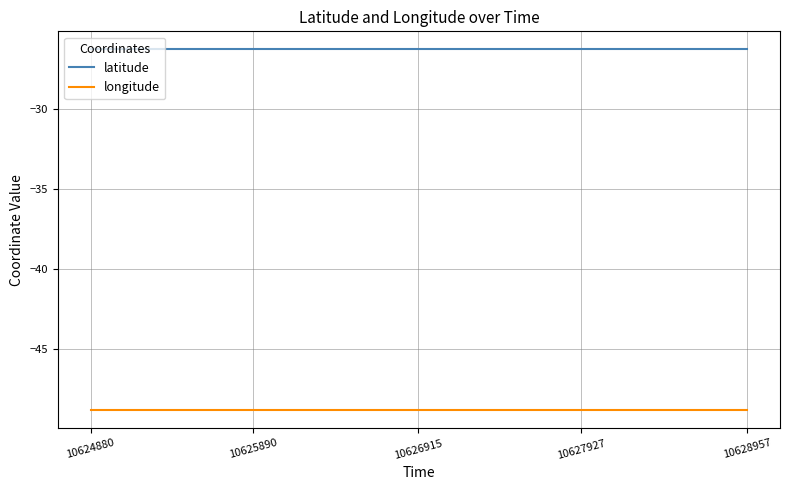

List the series in order of their overall mean, lowest first.

longitude, latitude